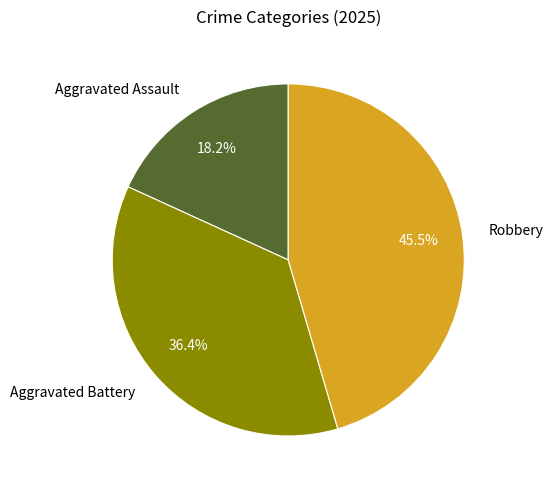

To the nearest percent, what is the difference between the Robbery and Aggravated Assault slice percentages?

27%